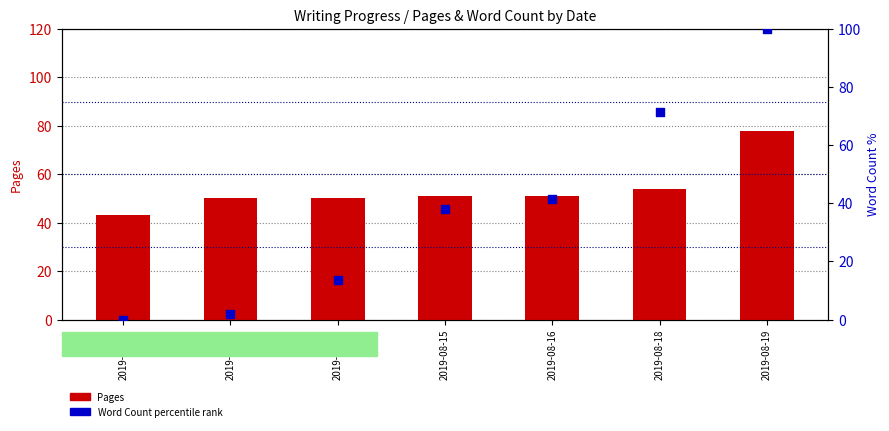

What are all the series names shown in the legend?

Pages, Word Count percentile rank